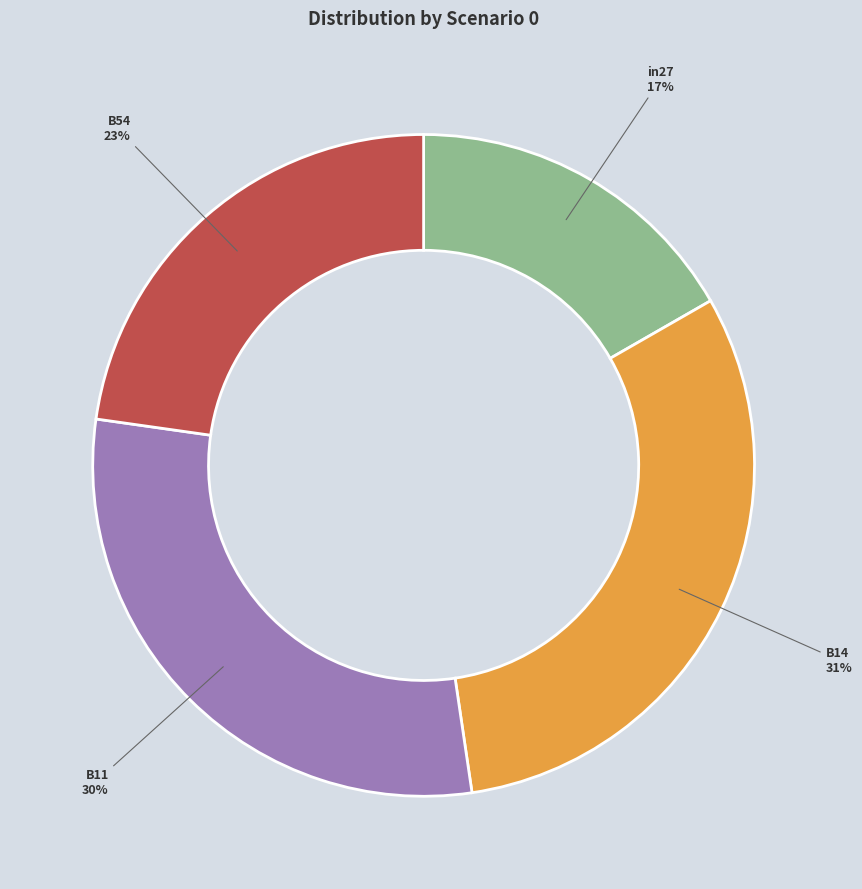

Is the sum of in27 and B14 greater than half?

No